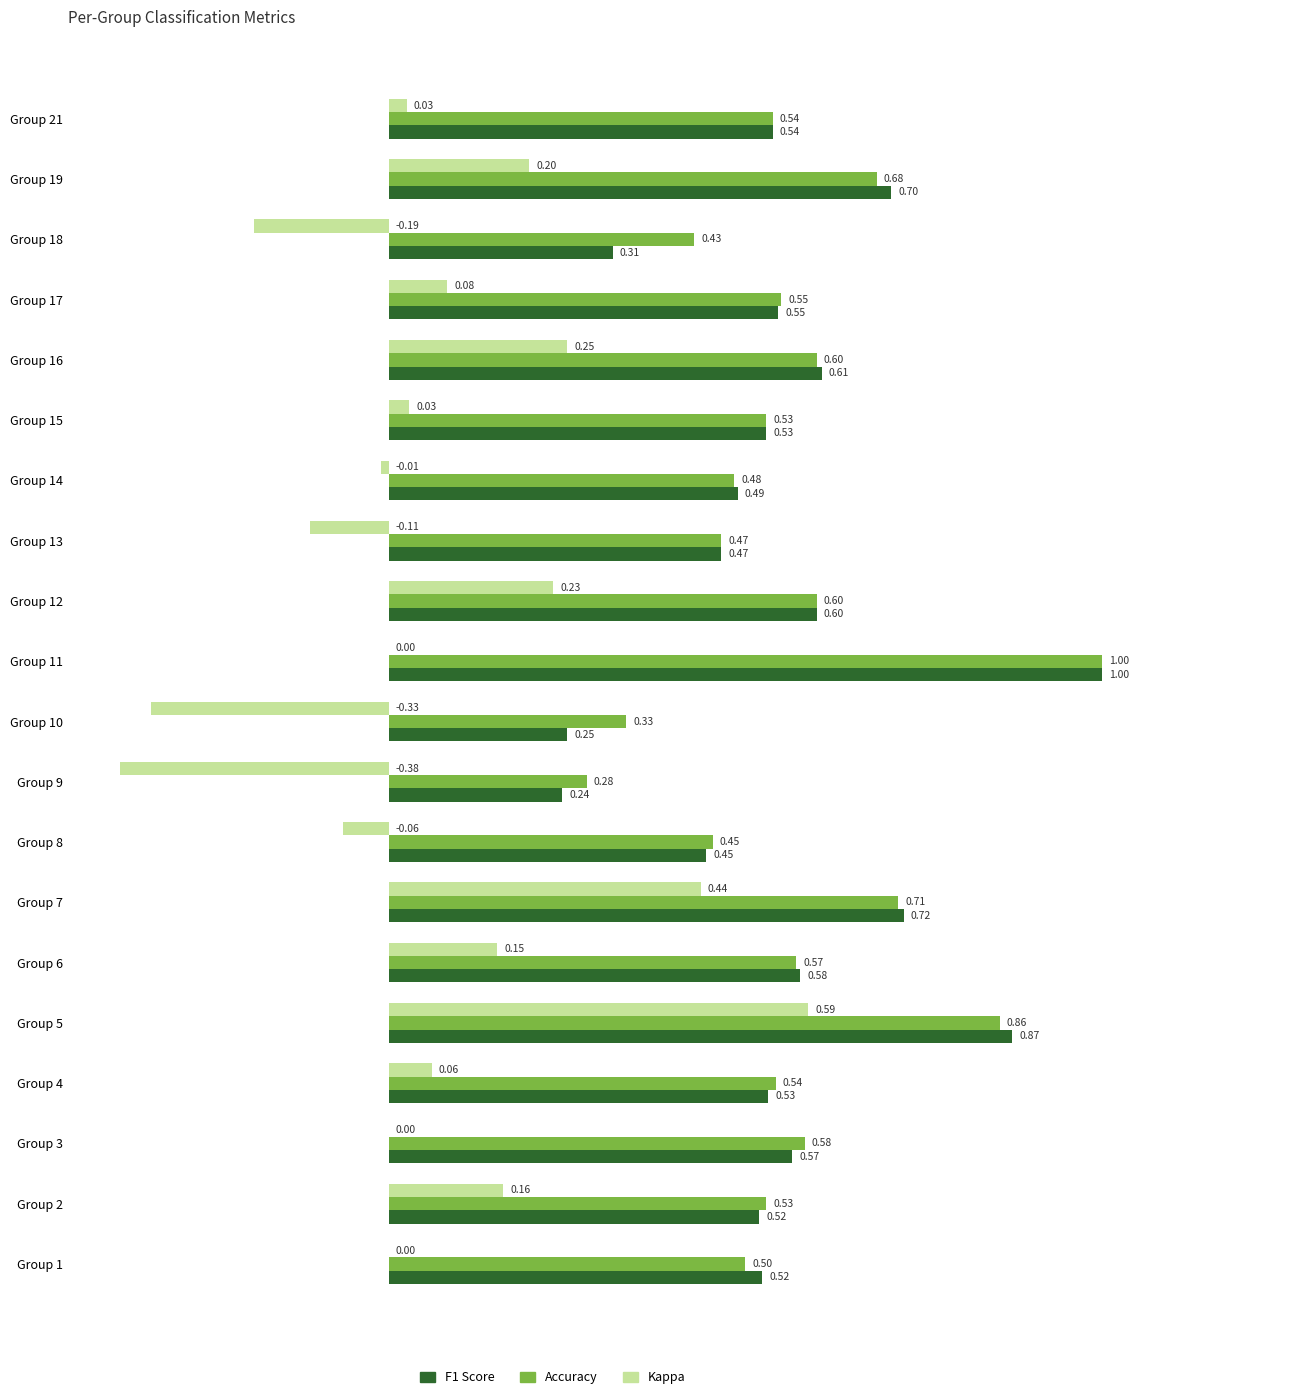

At which category is the sum across all series the highest?

Group 5